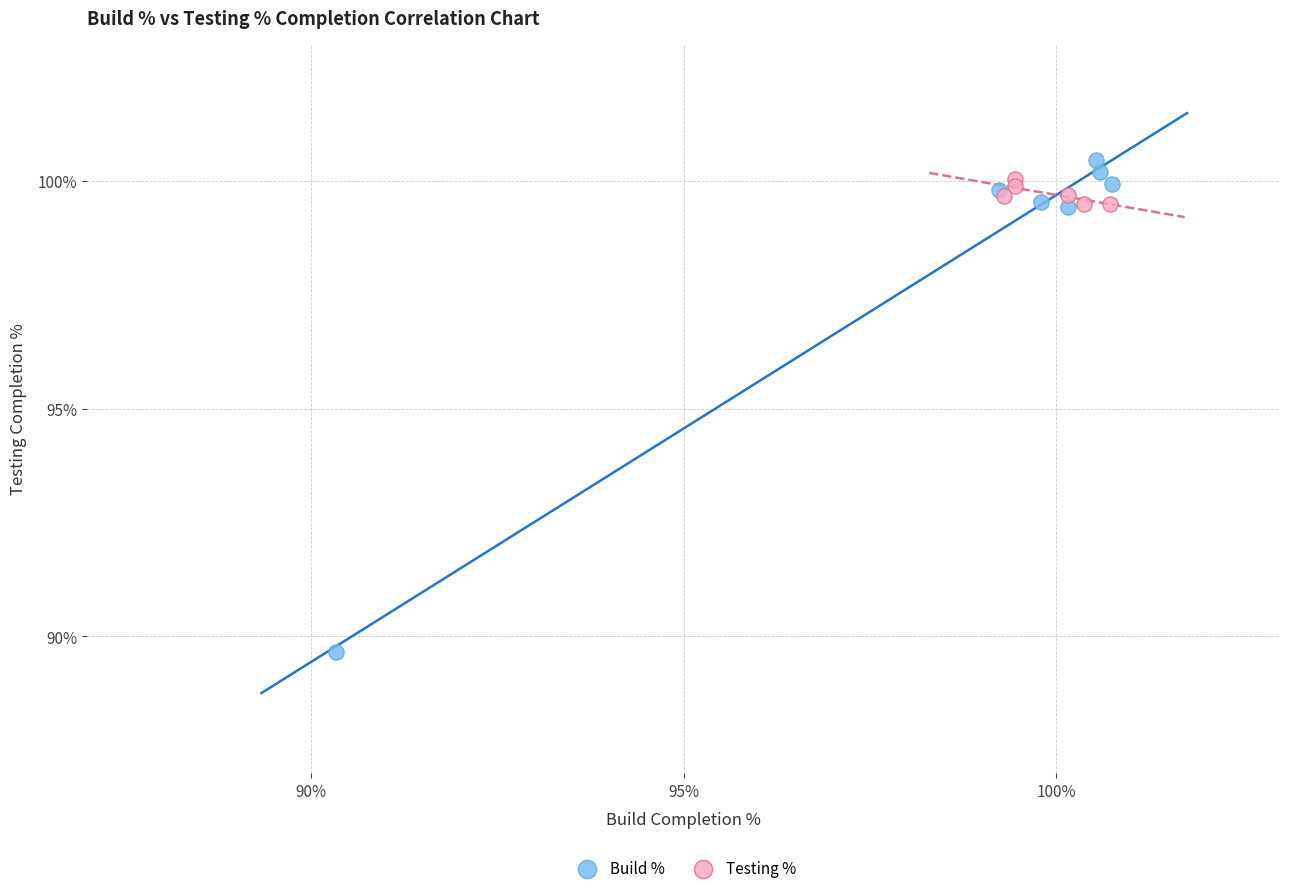

Which series has the widest spread of Y values?

Build %